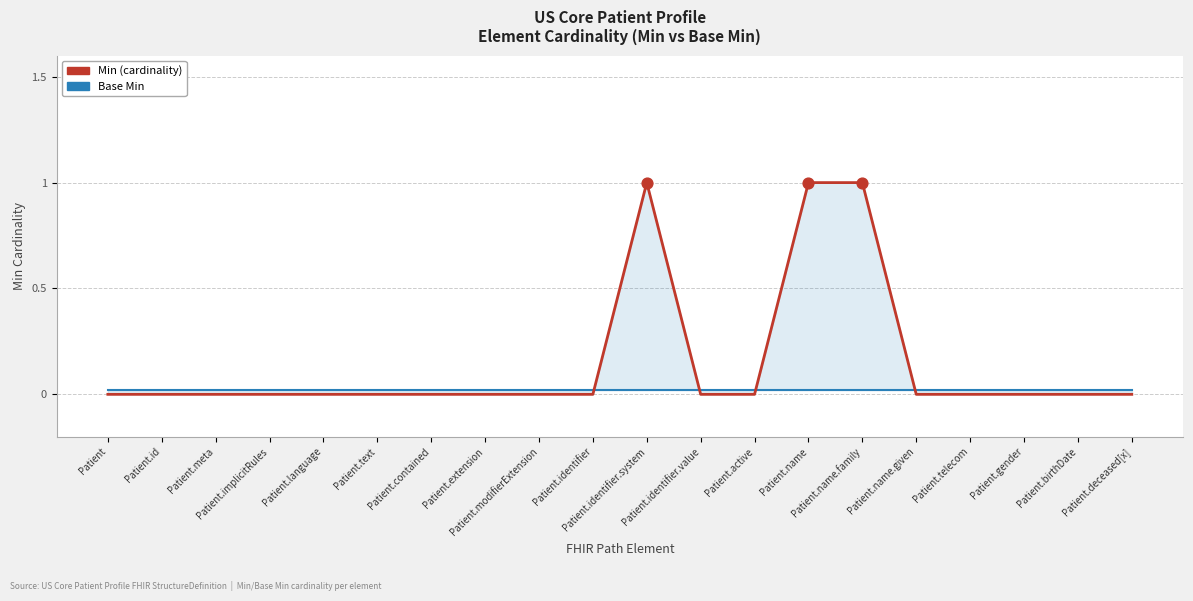

Which series has the widest spread of Y values?

Min (cardinality)